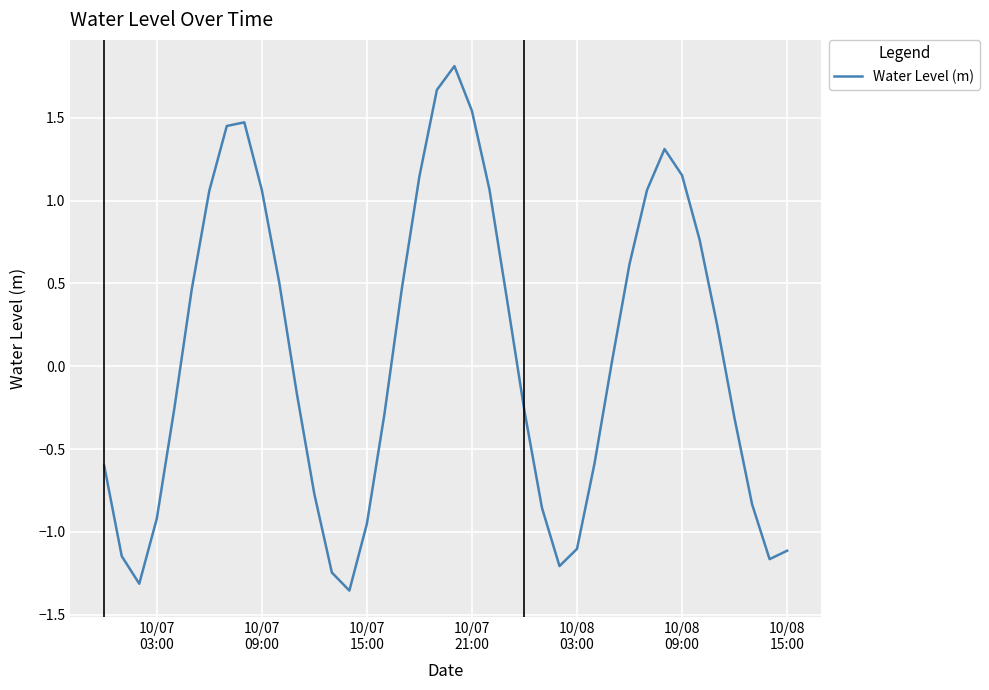

What is the average value?

0.1